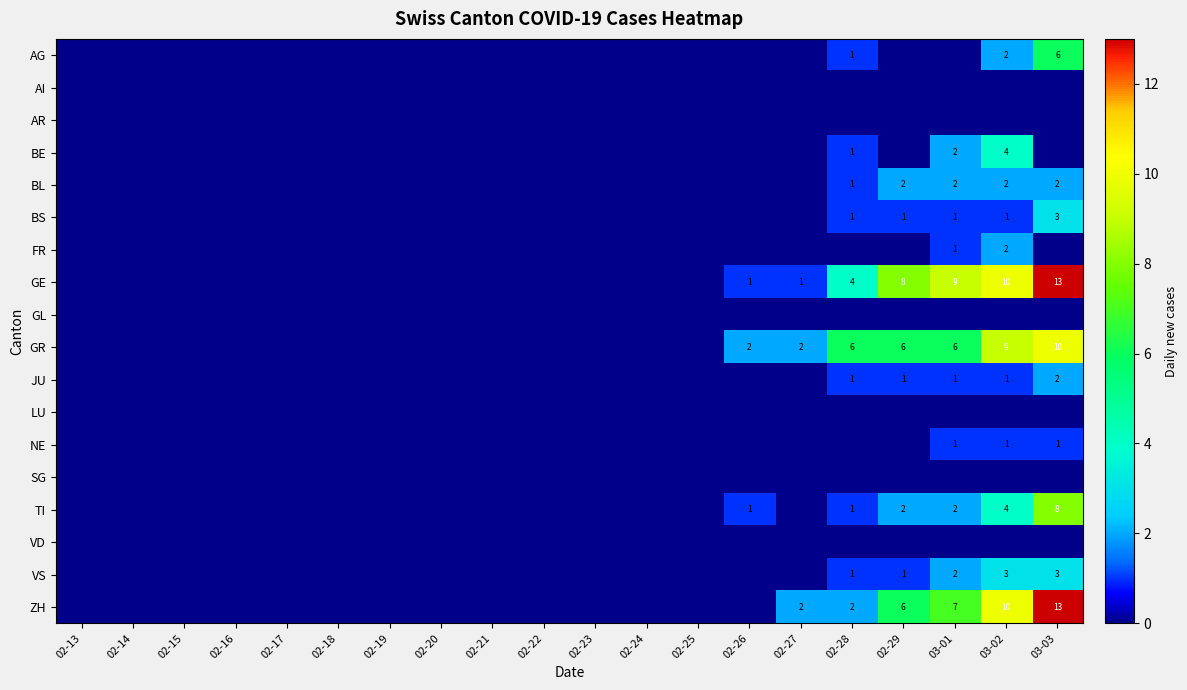

How many categories are shown in the chart?

20